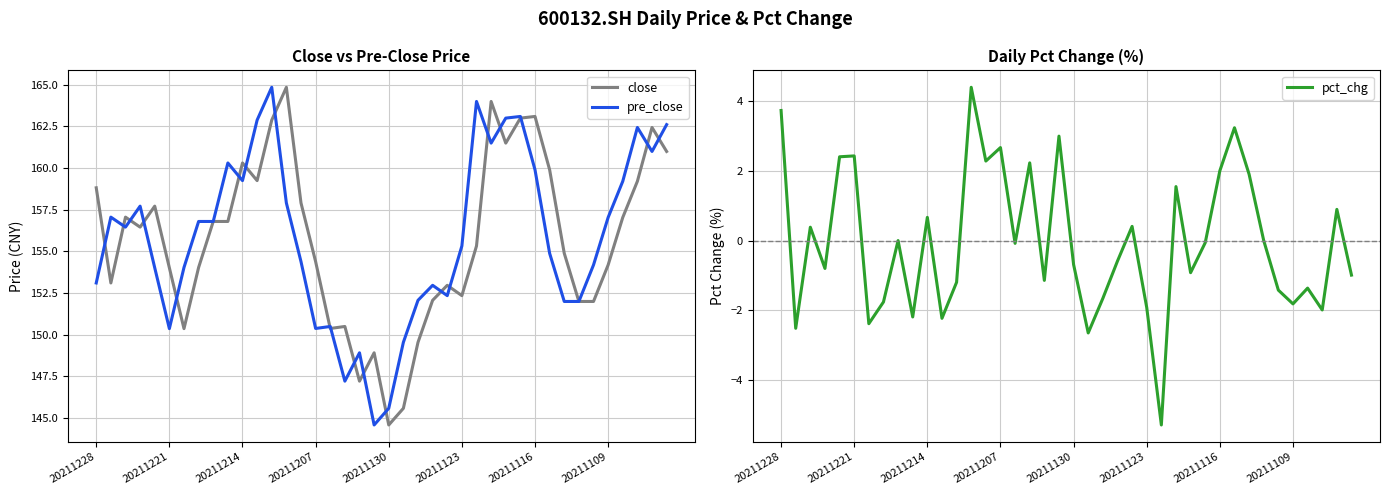

Which series has the largest range (max minus min)?

close